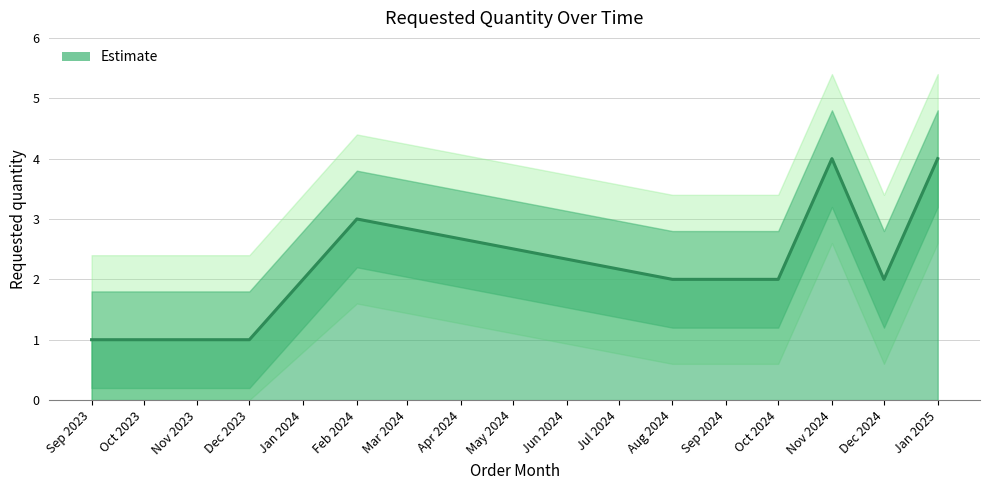

How many interior local peaks (higher than both neighbors) does the data have?

2